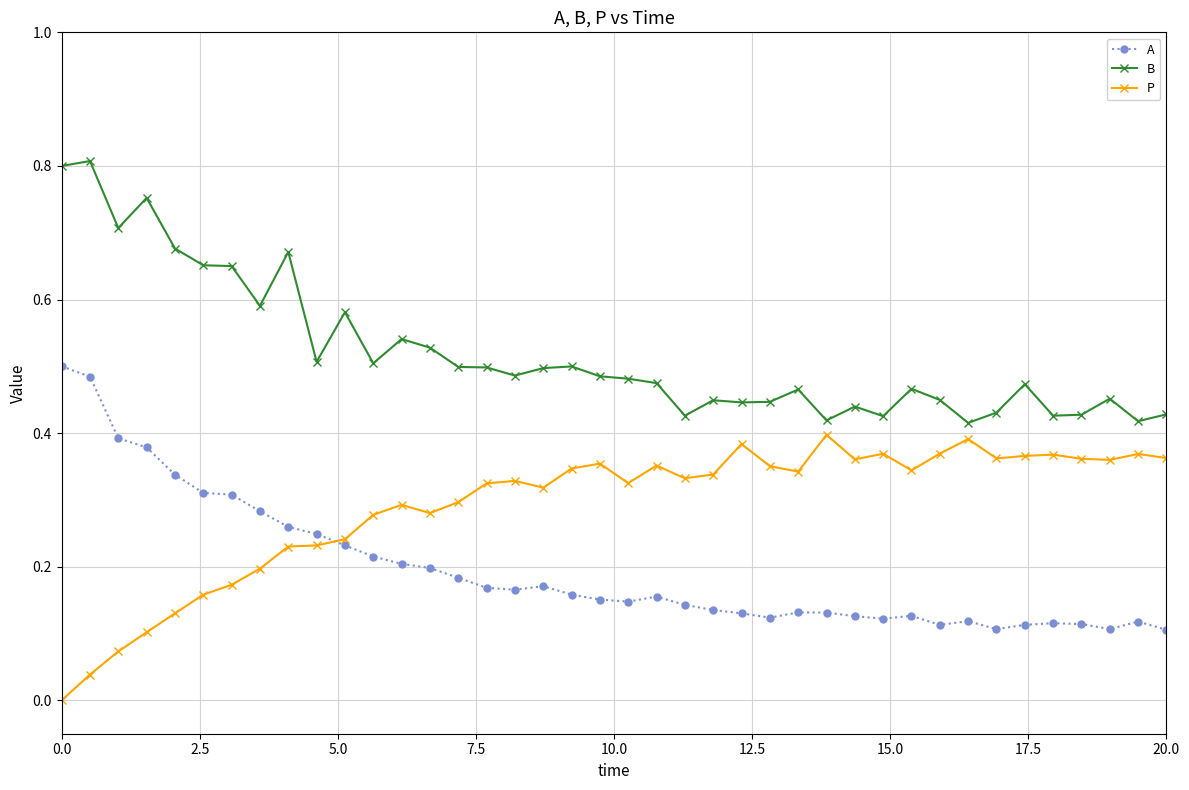

How many times do P and A cross each other?

1